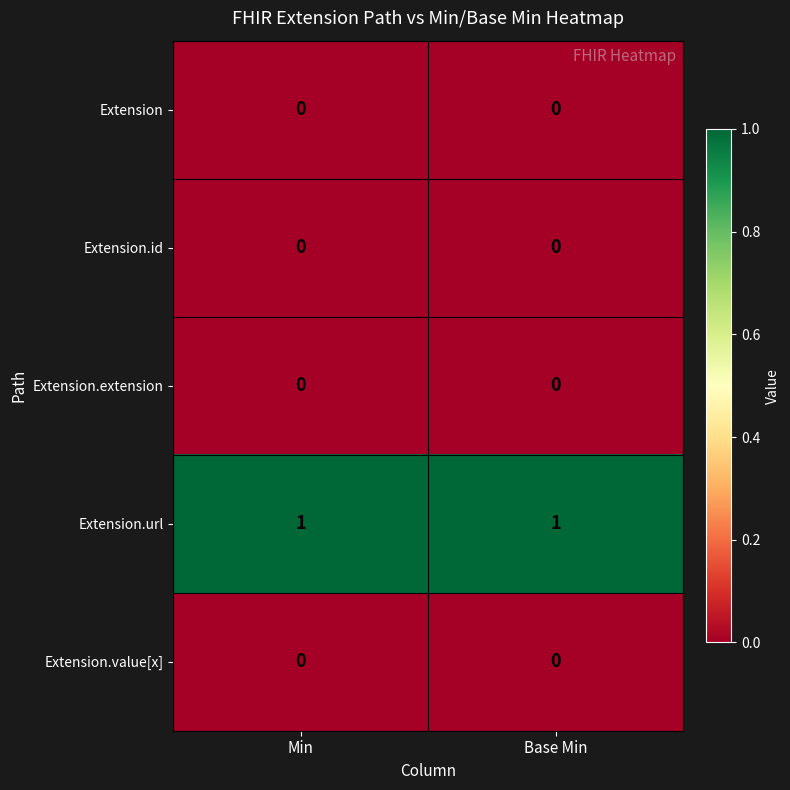

Is it true that Extension.value[x] equals 0 at Base Min?

True